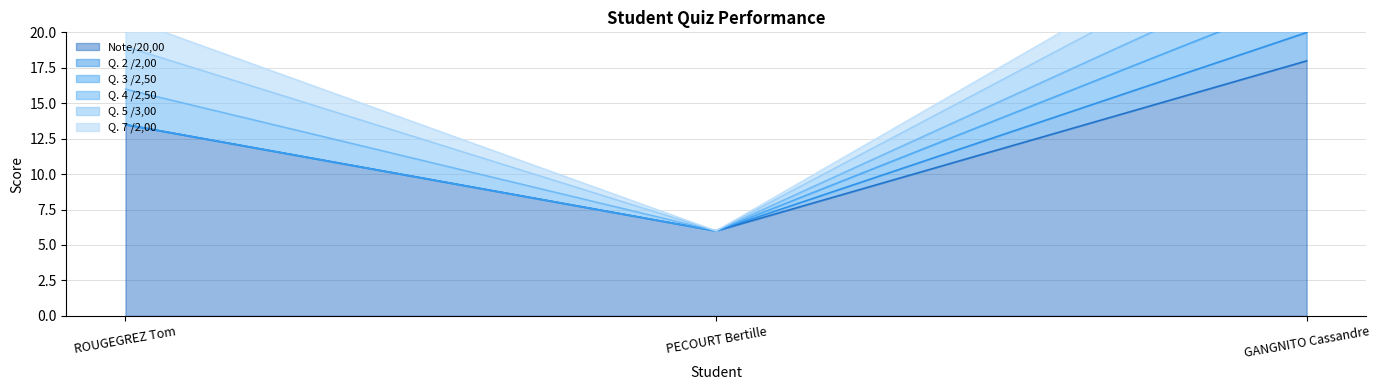

The value of Q. 5 /3,00 at PECOURT Bertille is 1.2. True or false?

False